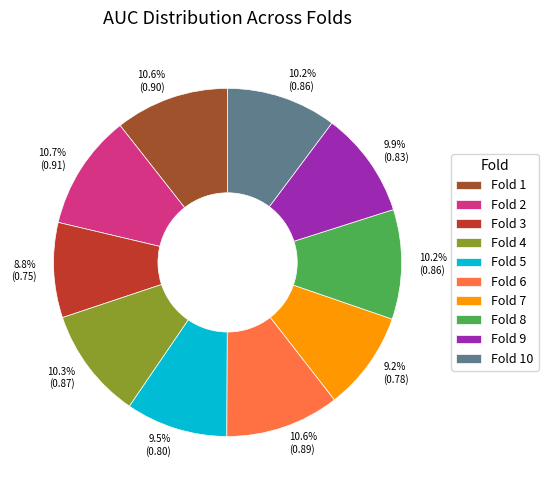

How many segments does this pie chart have?

10